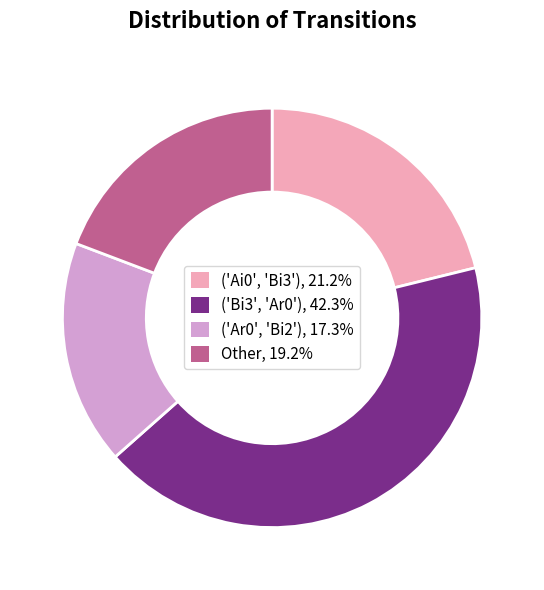

What is the largest slice in the pie chart?

('Bi3', 'Ar0')